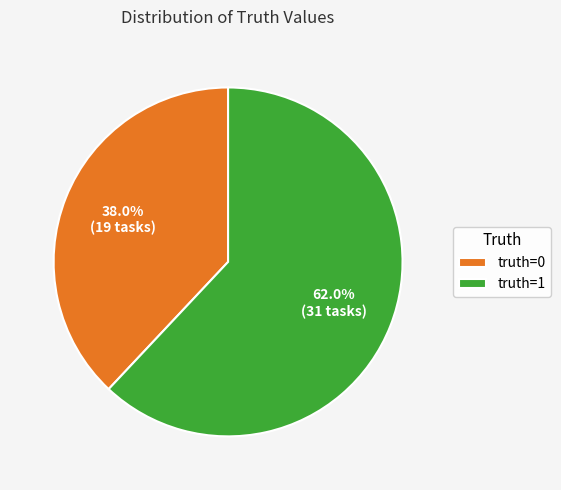

To the nearest percent, what is the difference between the truth=0 and truth=1 slice percentages?

24%